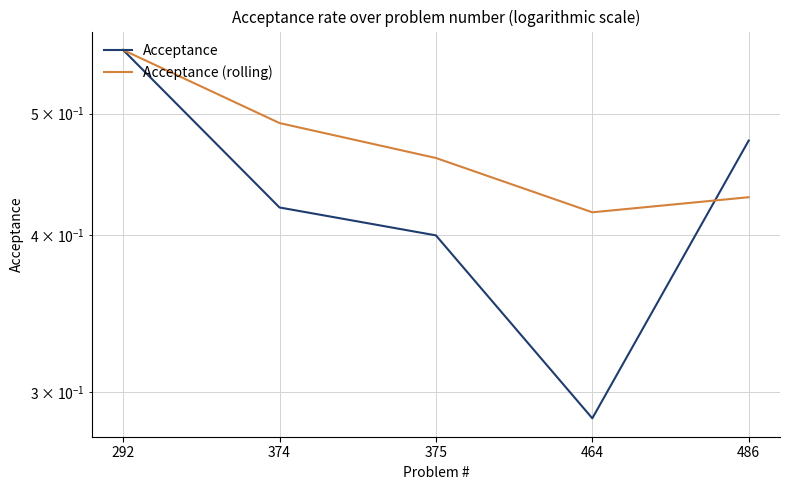

The value of Acceptance (rolling) at 374 is 0.3. True or false?

False